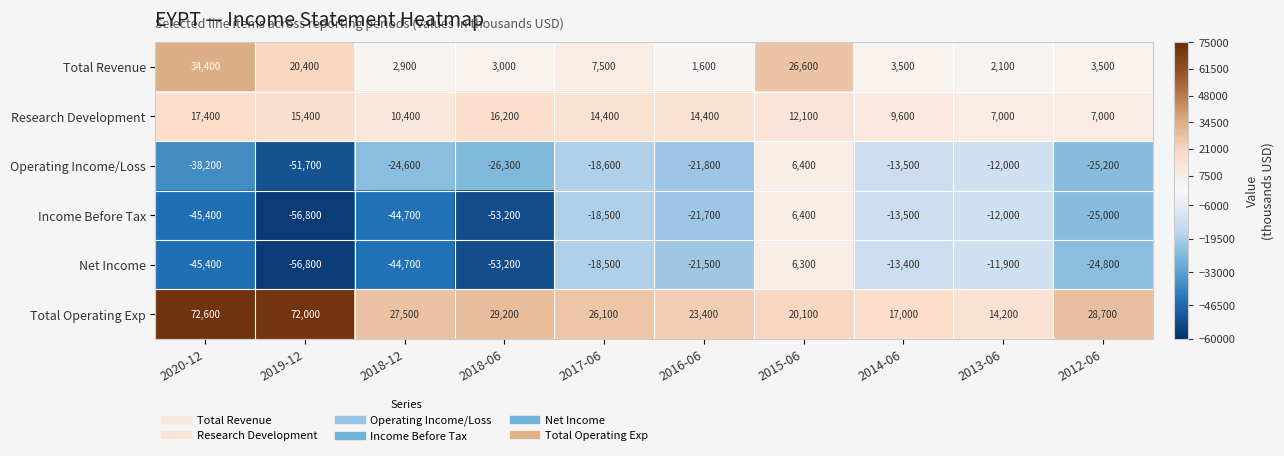

What is the total value across all series at 2017-06?

-7600